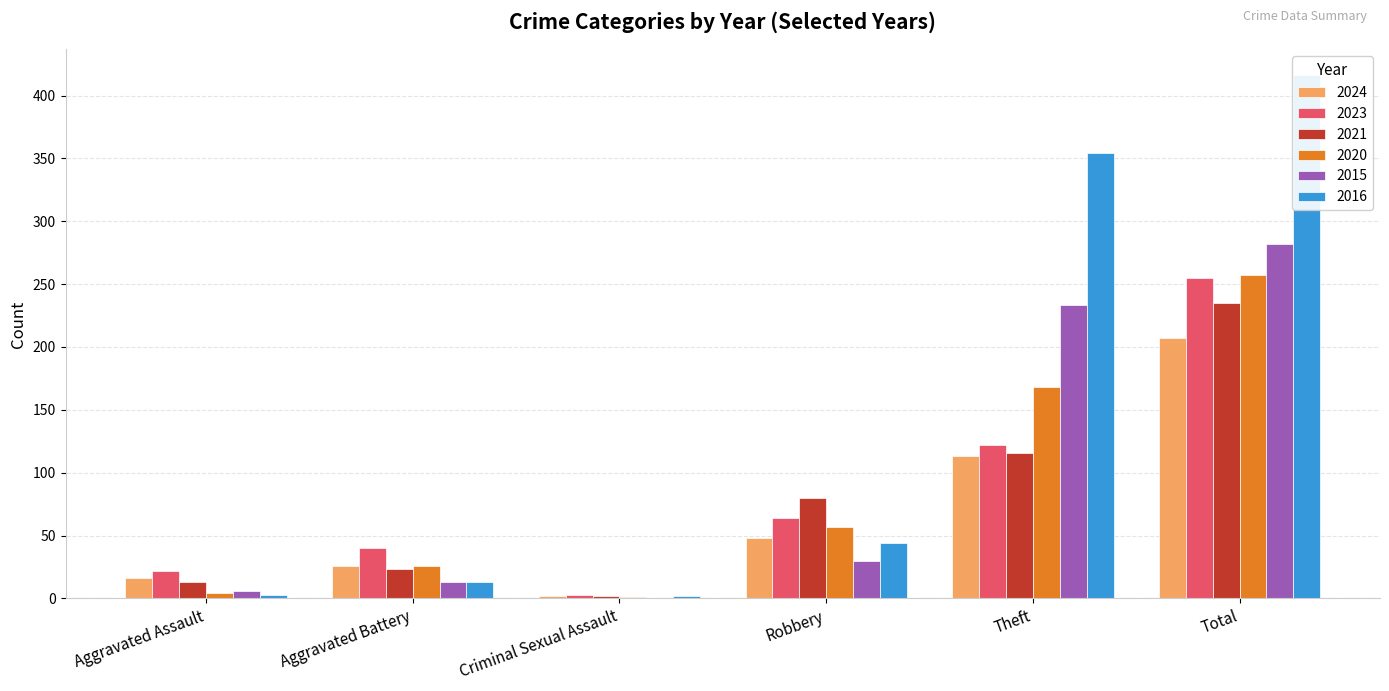

How many data points in 2015 are above 30?

2